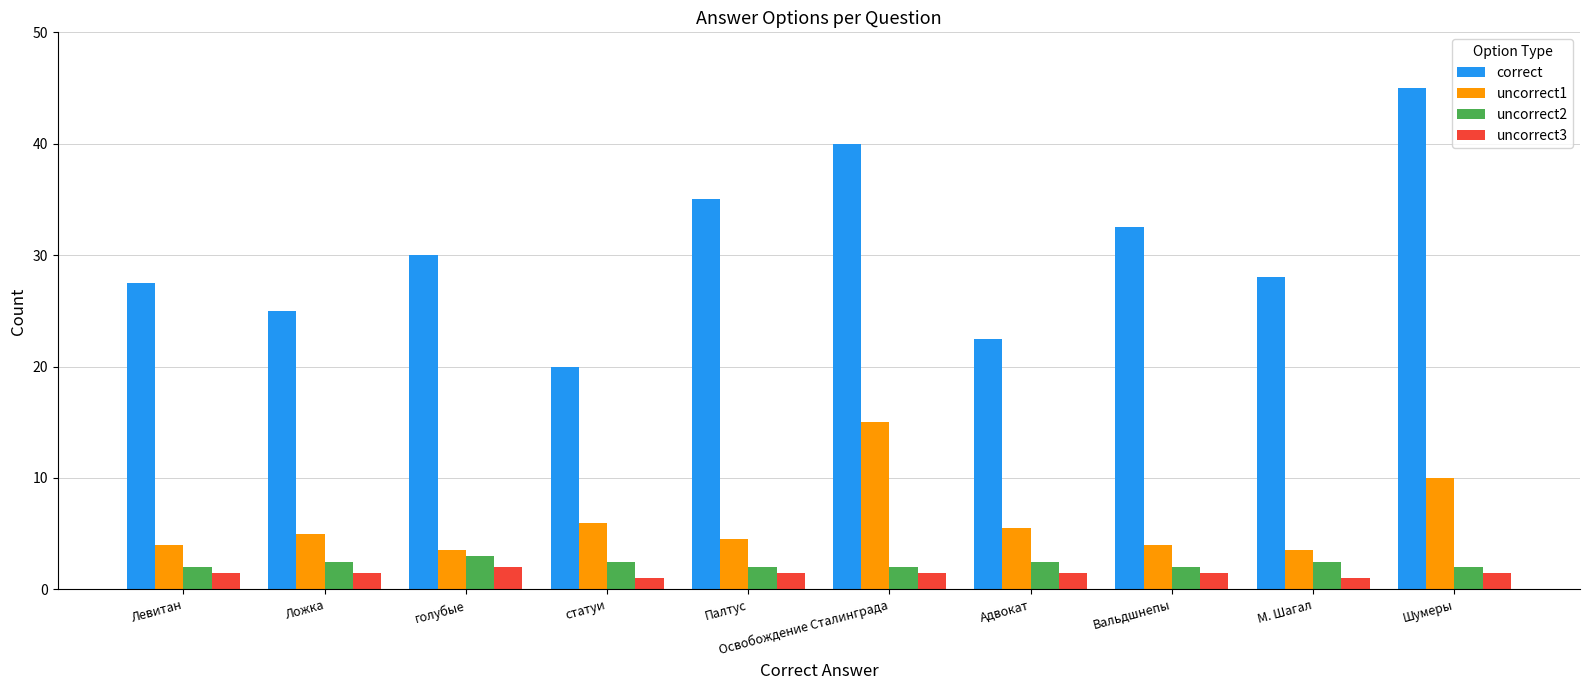

What is the sum of all correct values?

305.5